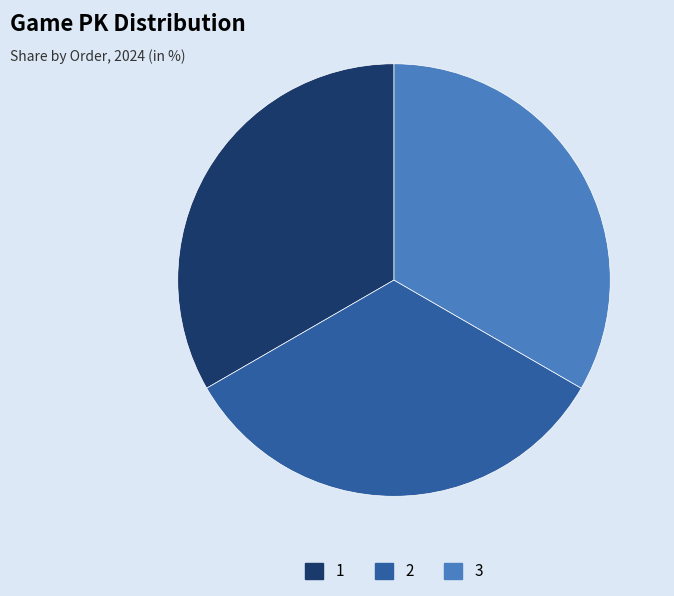

Is it true that 1 is 33% of the pie?

True